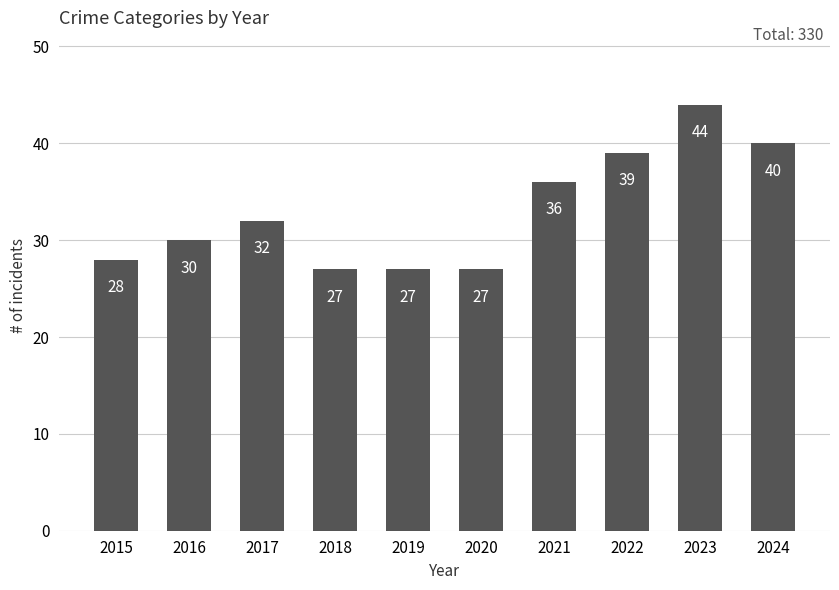

Reading left to right, transcribe all the data shown in this chart.

2015=28	2016=30	2017=32	2018=27	2019=27	2020=27	2021=36	2022=39	2023=44	2024=40